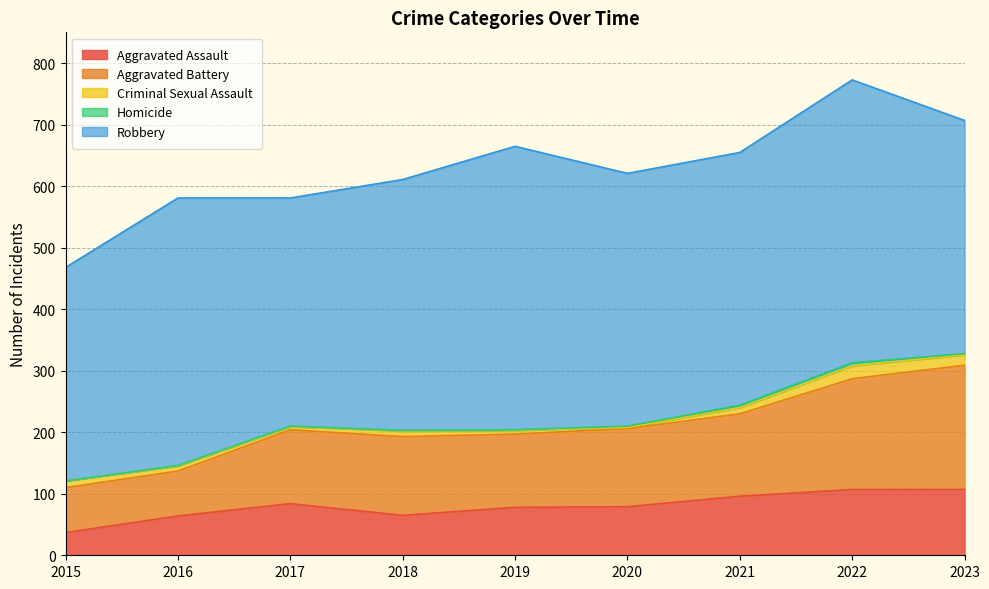

True or false: Aggravated Battery has a value of 171 at 2019.

False